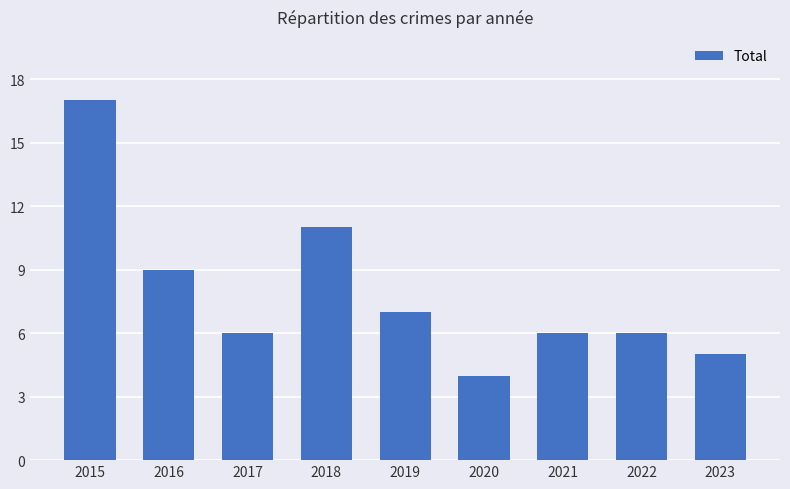

Reading left to right, list all the values displayed in this chart.

17	9	6	11	7	4	6	6	5